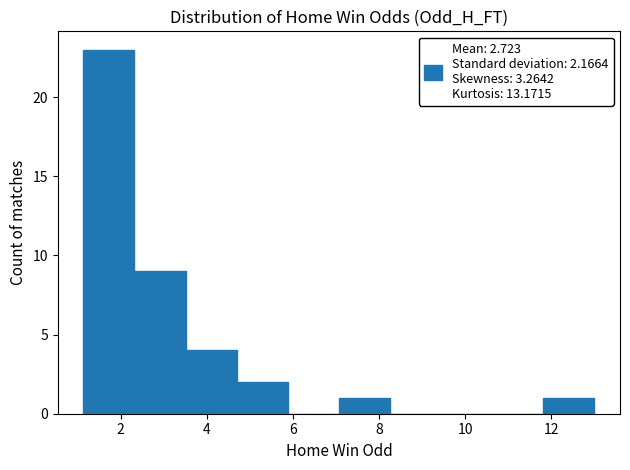

What is the height of the bar covering 2.4 to 3.6 on the x-axis? Neither the bar edges nor the heights are printed on the chart, so give them approximately, as read against the axes.

9